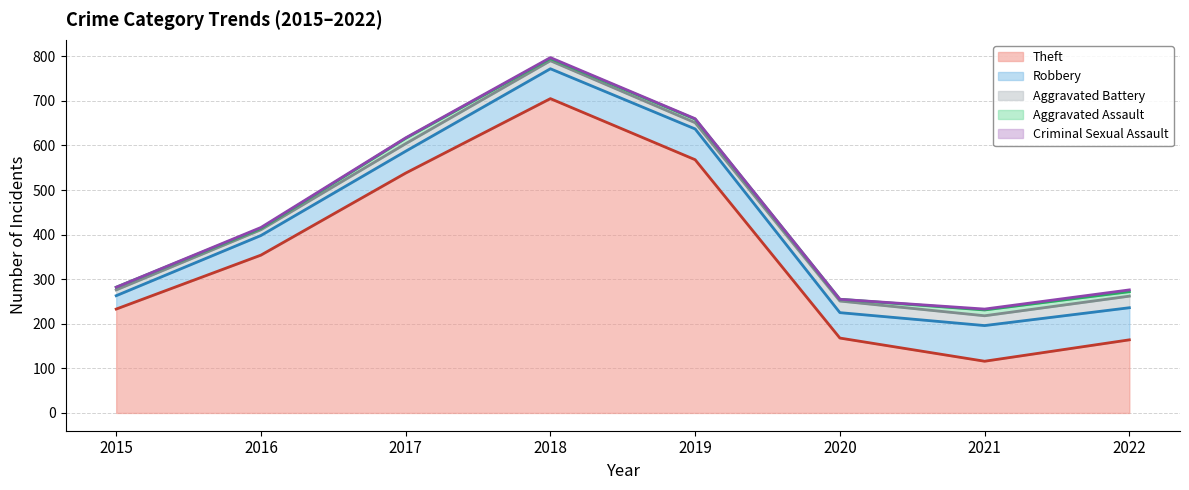

At which label does Theft first exceed 354?

2017